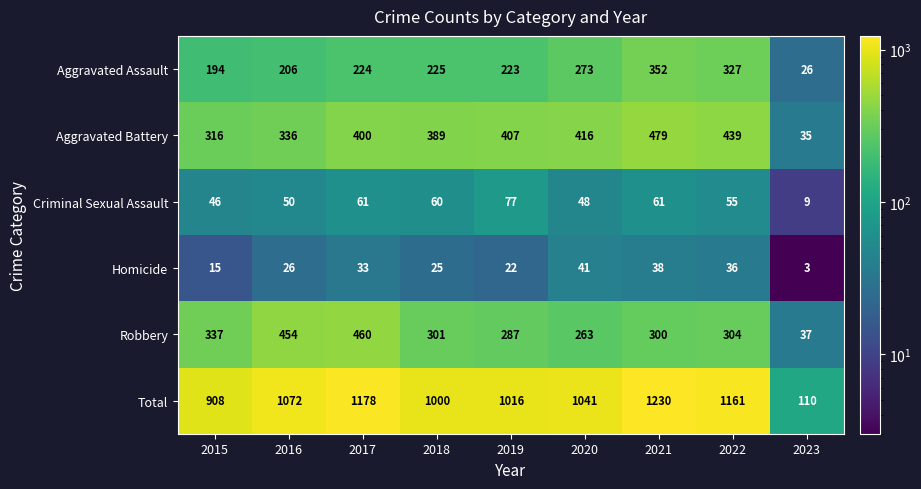

List the series in order of their peak value, highest first.

Total, Aggravated Battery, Robbery, Aggravated Assault, Criminal Sexual Assault, Homicide